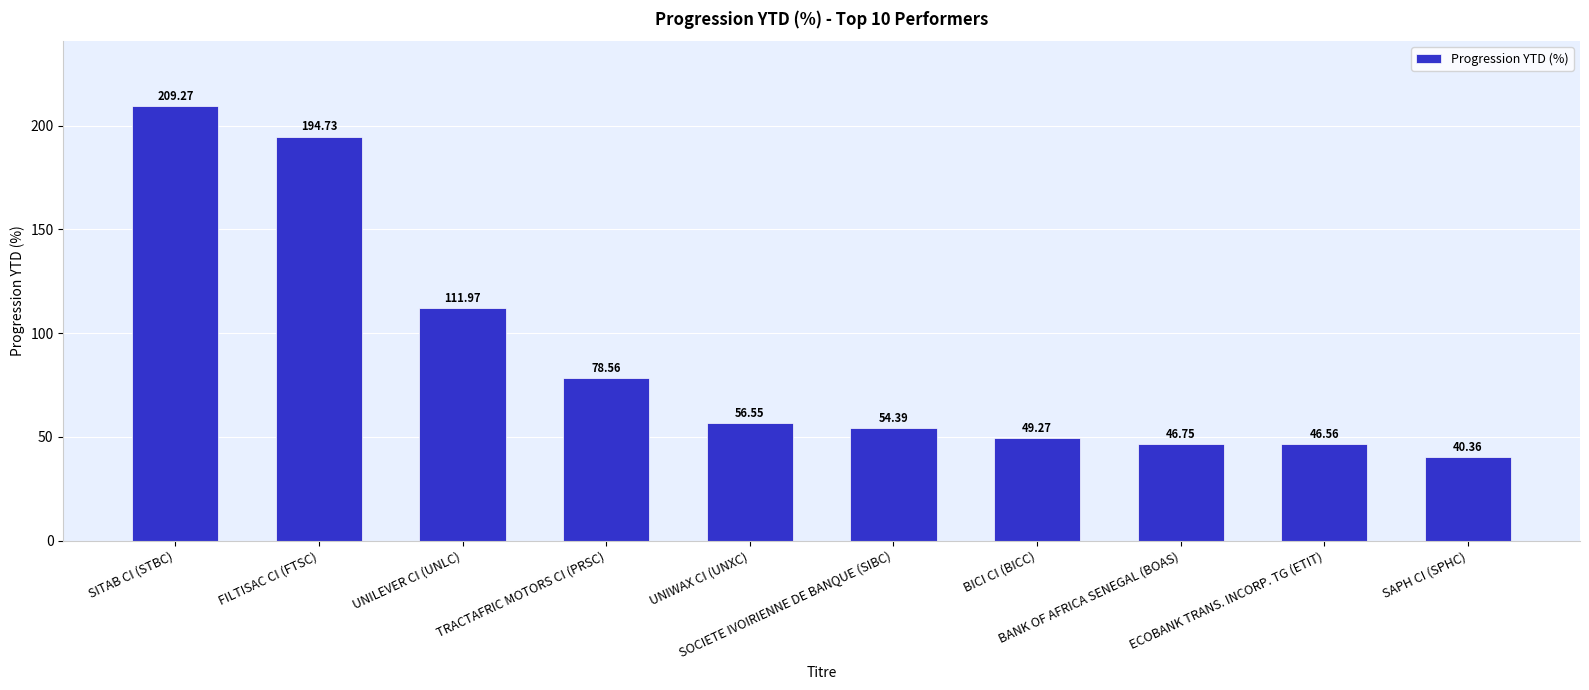

Approximately how many times larger is the value at ECOBANK TRANS. INCORP. TG (ETIT) compared to FILTISAC CI (FTSC)?

0.2